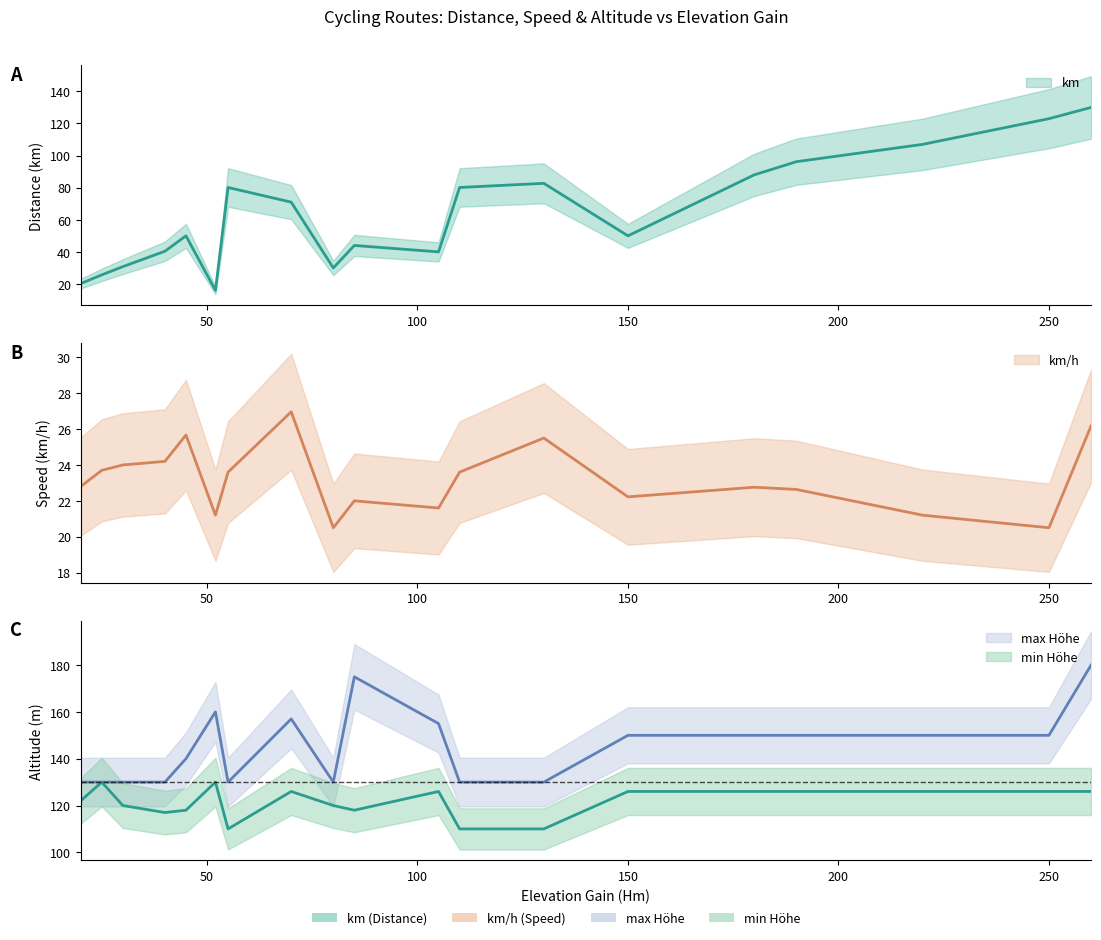

Is the value of km/h at 250 greater than the value of max Höhe at 20?

No